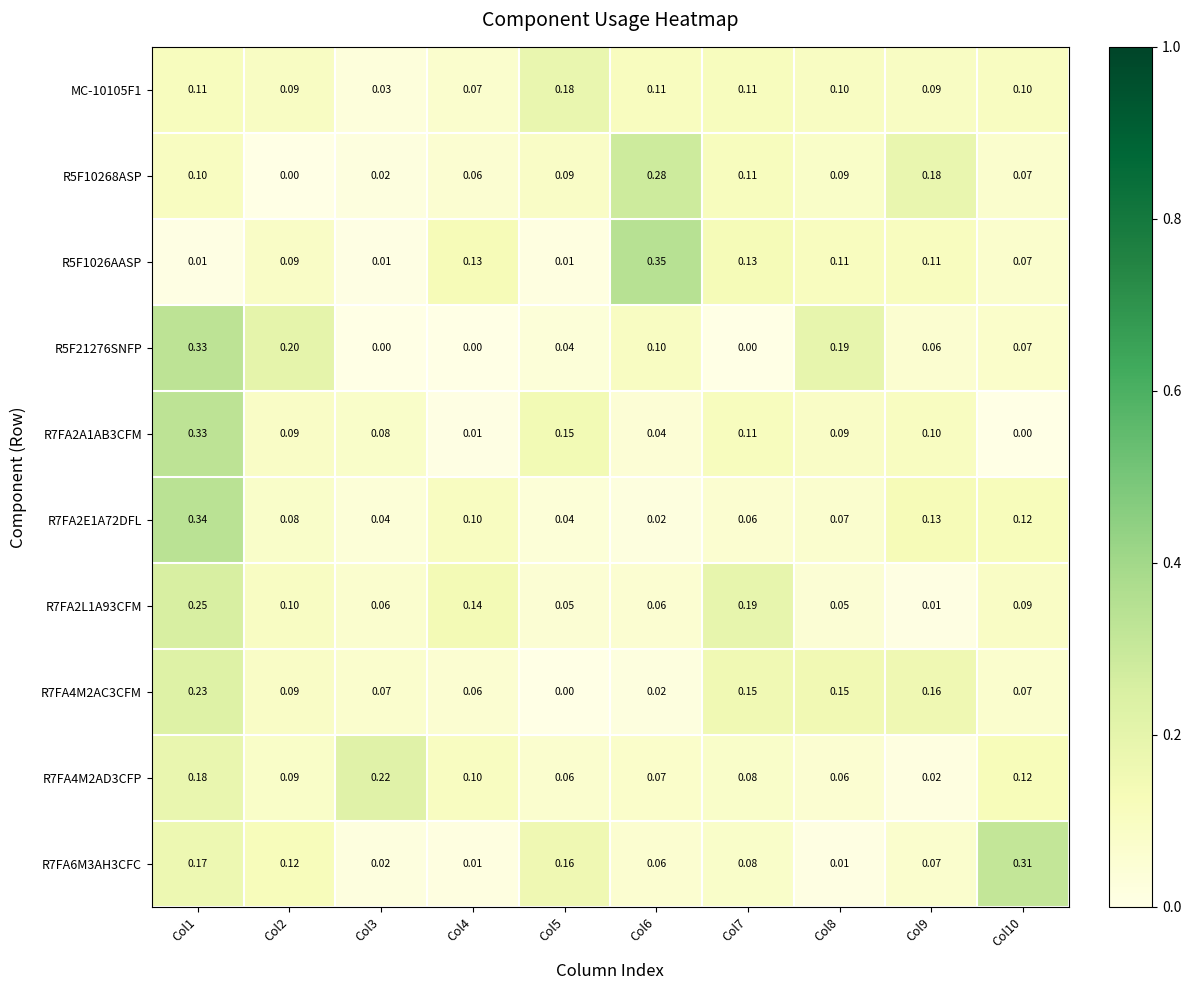

Which series has the widest spread of values?

R5F1026AASP